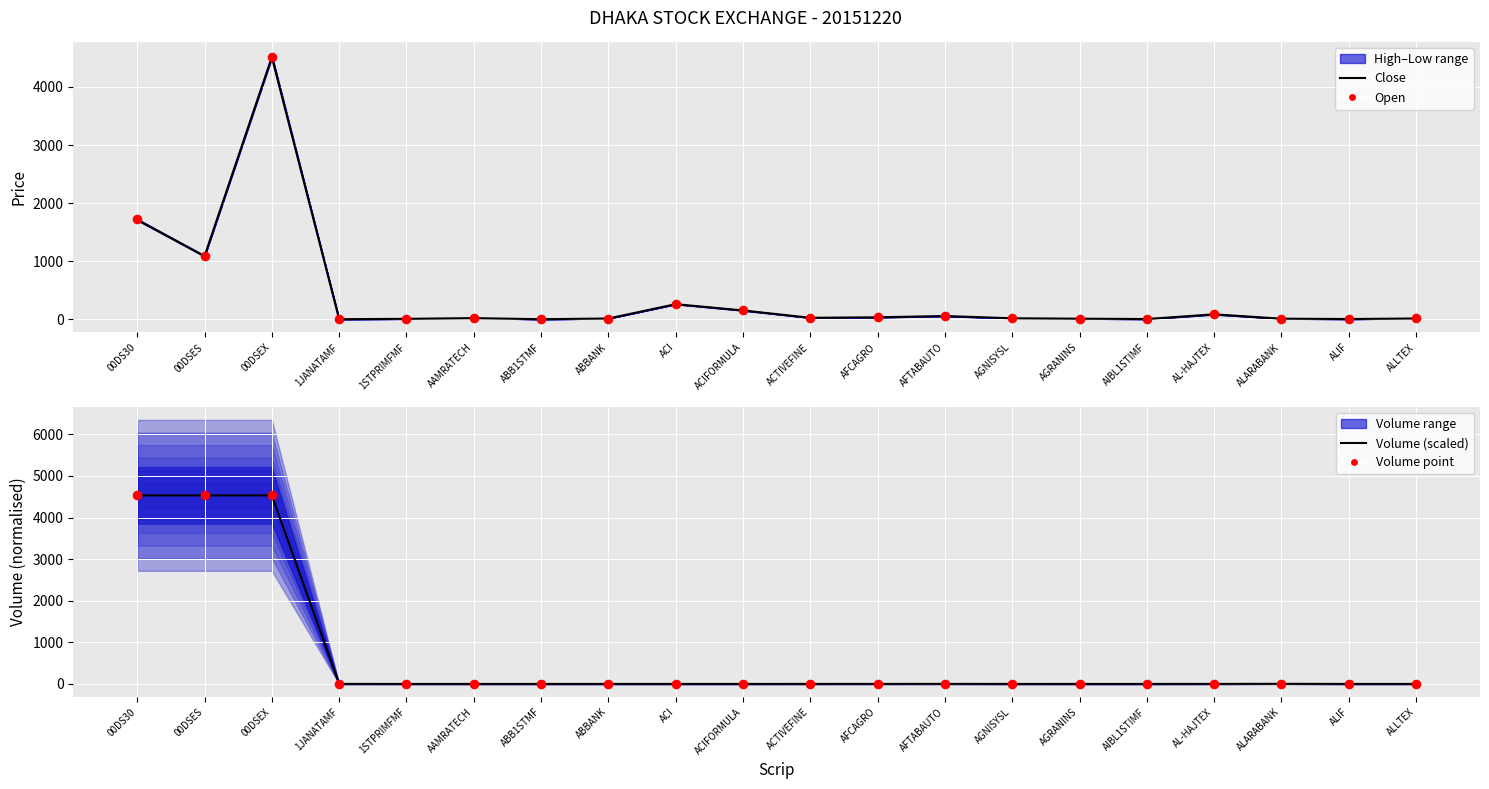

Which series contains the highest Y value?

Volume (scaled)